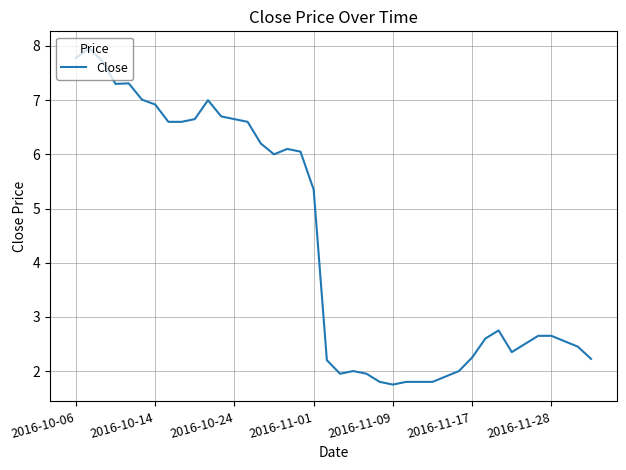

What is the greatest value displayed?

8.0